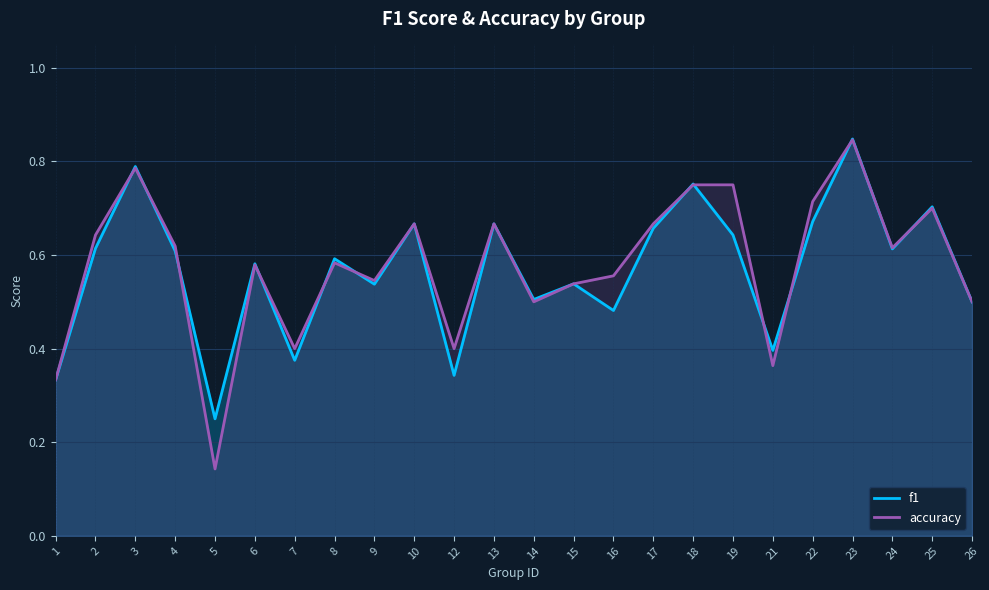

Reading left to right, extract all data points from this chart.

f1: 1=0.3	2=0.6	3=0.8	4=0.6	5=0.2	6=0.6	7=0.4	8=0.6	9=0.5	10=0.7	12=0.3	13=0.7	14=0.5	15=0.5	16=0.5	17=0.7	18=0.8	19=0.6	21=0.4	22=0.7	23=0.8	24=0.6	25=0.7	26=0.5
accuracy: 1=0.3	2=0.6	3=0.8	4=0.6	5=0.1	6=0.6	7=0.4	8=0.6	9=0.5	10=0.7	12=0.4	13=0.7	14=0.5	15=0.5	16=0.6	17=0.7	18=0.8	19=0.8	21=0.4	22=0.7	23=0.8	24=0.6	25=0.7	26=0.5